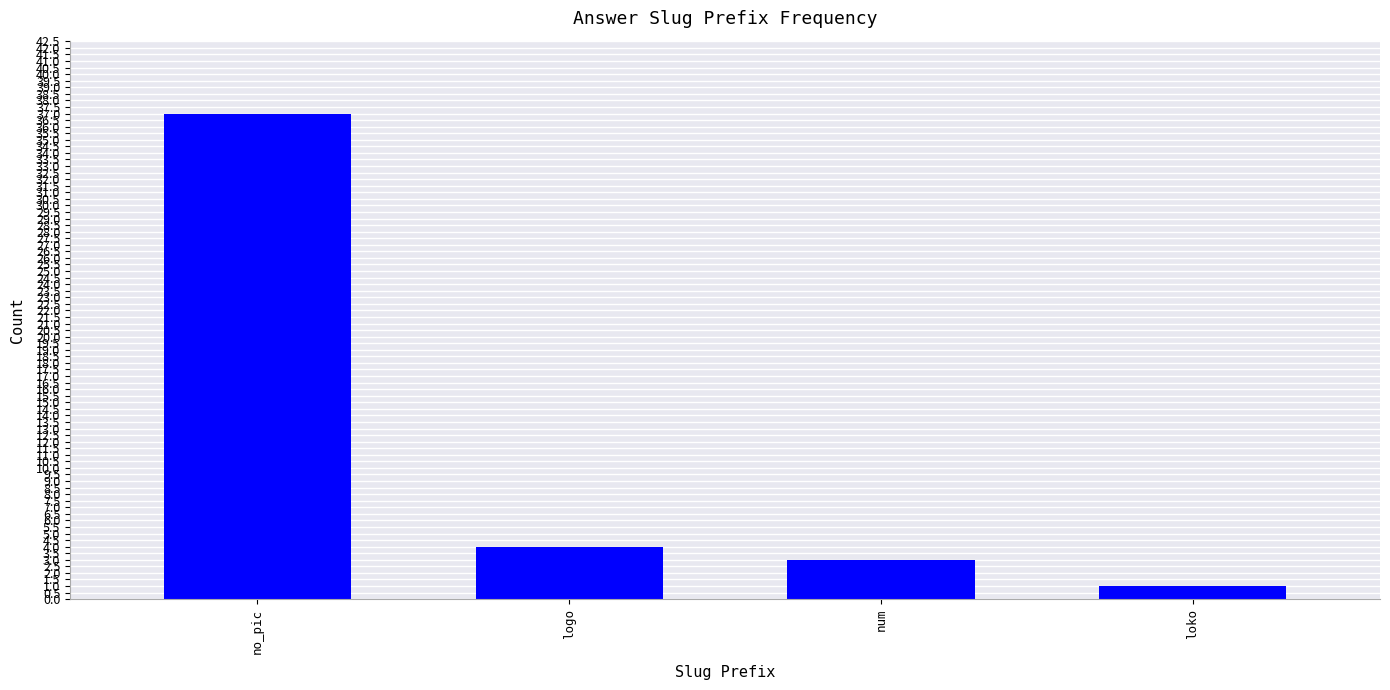

Rank the categories by value from lowest to highest.

loko, num, logo, no_pic